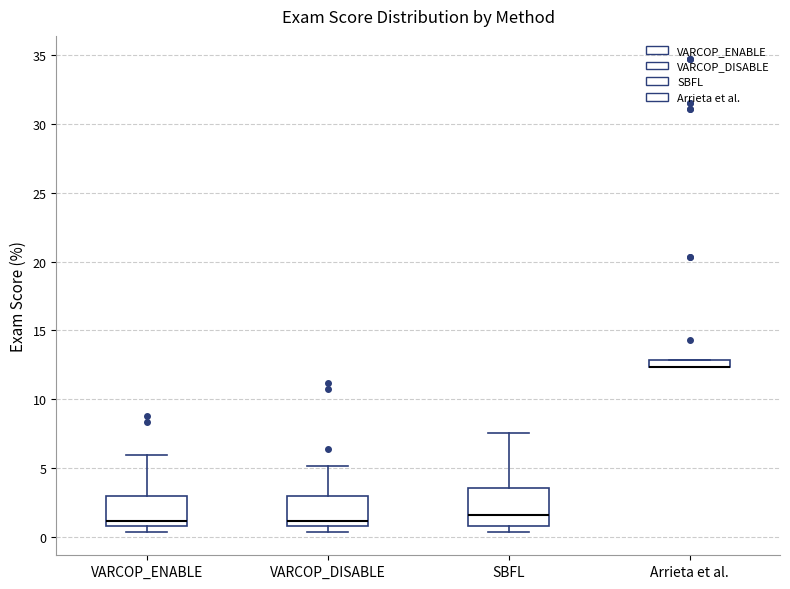

Where is the upper edge of the box for VARCOP_ENABLE on the y-axis? The values are not printed on the chart, so give them approximately, as read against the axis.

3.0